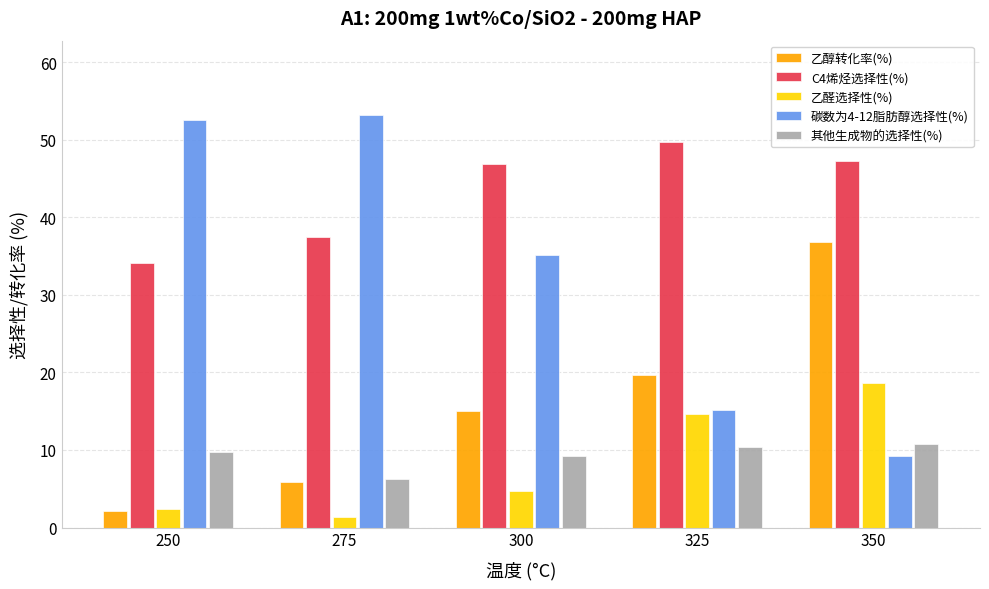

True or false: 碳数为4-12脂肪醇选择性(%) has a value of 16.1 at 275.

False